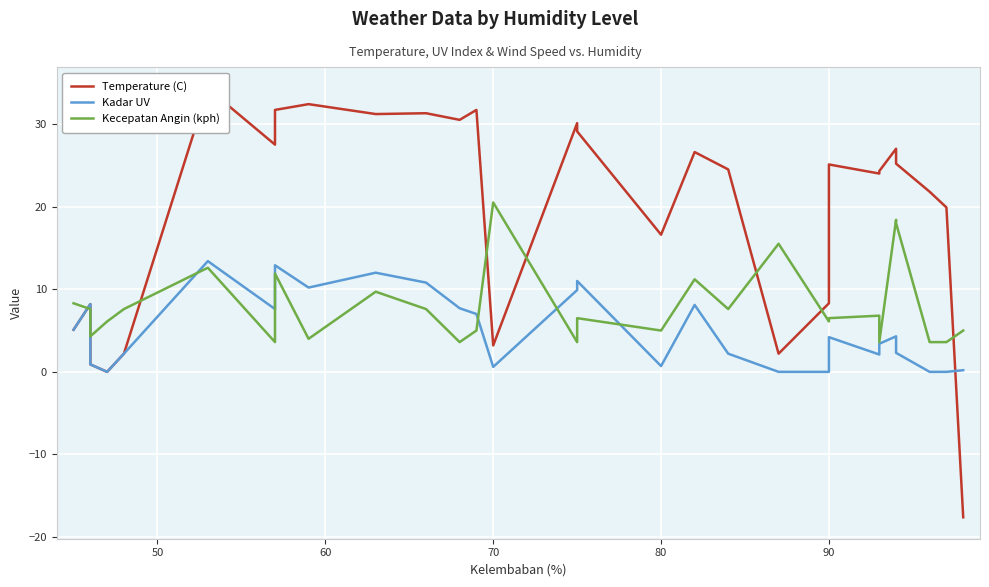

True or false: Kadar UV and Temperature (C) cross at least once.

True